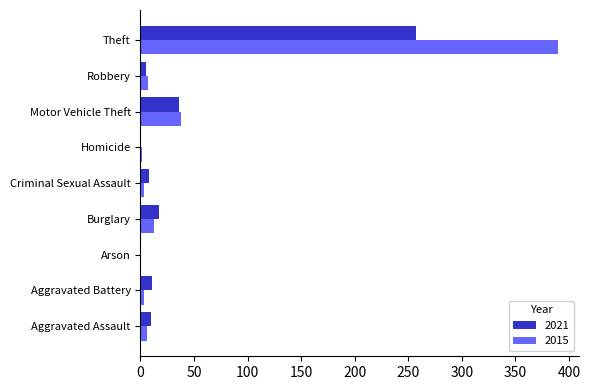

The value of 2021 at Theft is 124. True or false?

False